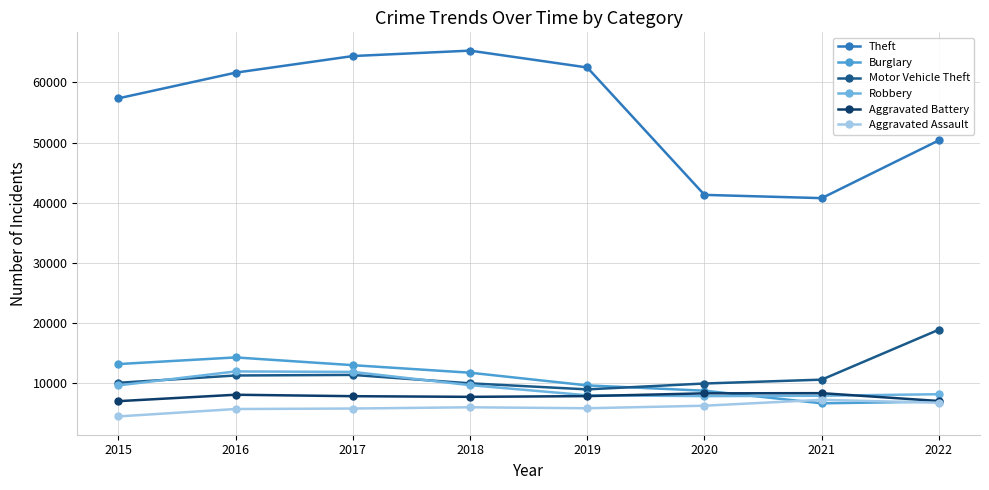

The value of Aggravated Assault at 2016 is 5712. True or false?

True